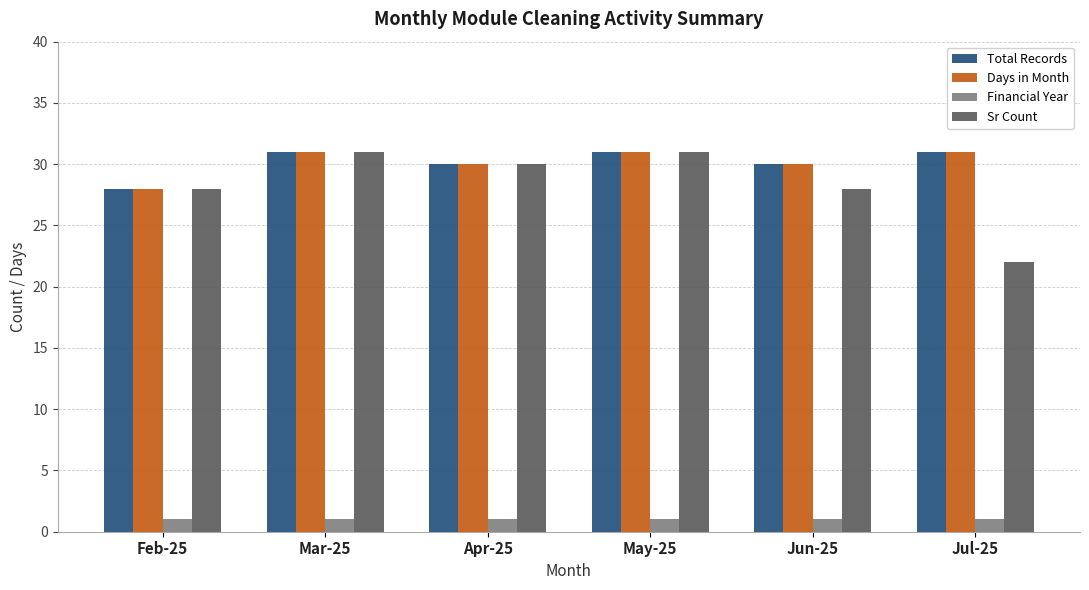

Which series changed the most between Apr-25 and Jun-25?

Sr Count